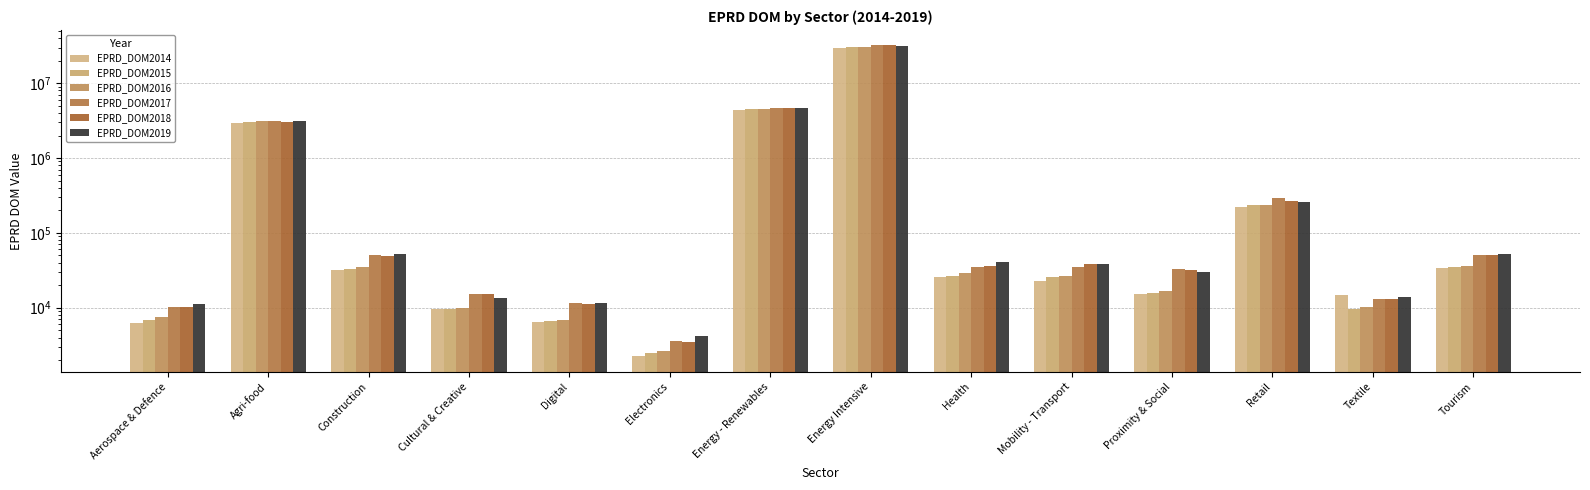

Are the bars horizontal?

No